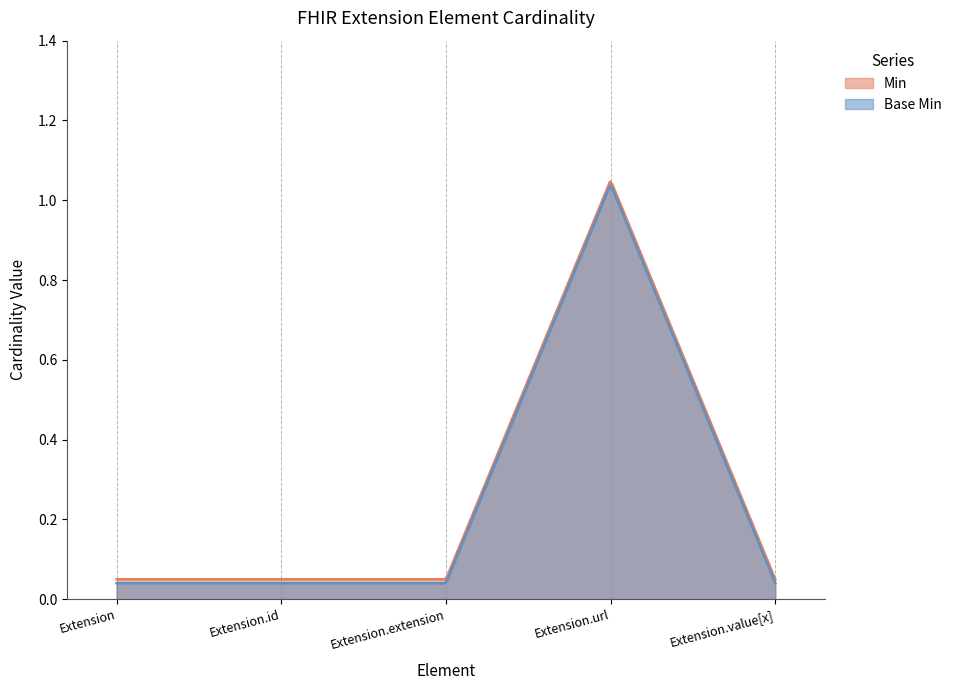

Reading right to left, transcribe all the data shown in this chart.

Min: Extension.value[x]=0	Extension.url=1	Extension.extension=0	Extension.id=0	Extension=0
Base Min: Extension.value[x]=0	Extension.url=1	Extension.extension=0	Extension.id=0	Extension=0